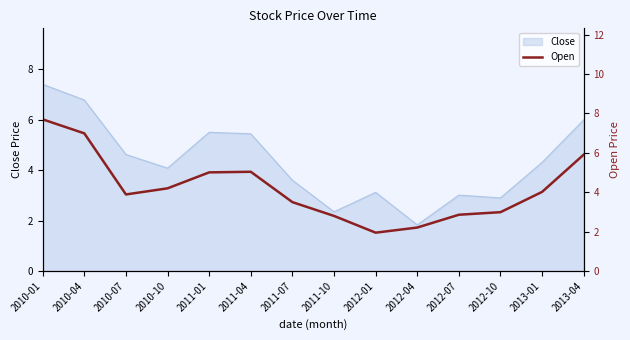

Reading right to left, transcribe all the data shown in this chart.

5.9	4.0	3.0	2.9	2.2	1.9	2.8	3.5	5.0	5.0	4.2	3.9	7.0	7.7